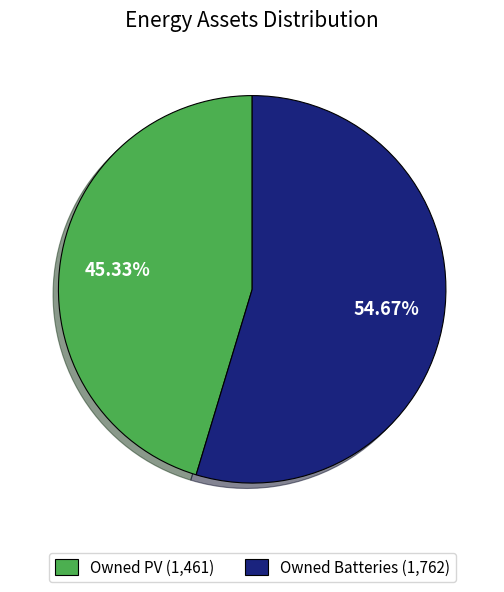

What percentage is the Owned PV slice, to the nearest percent?

45%